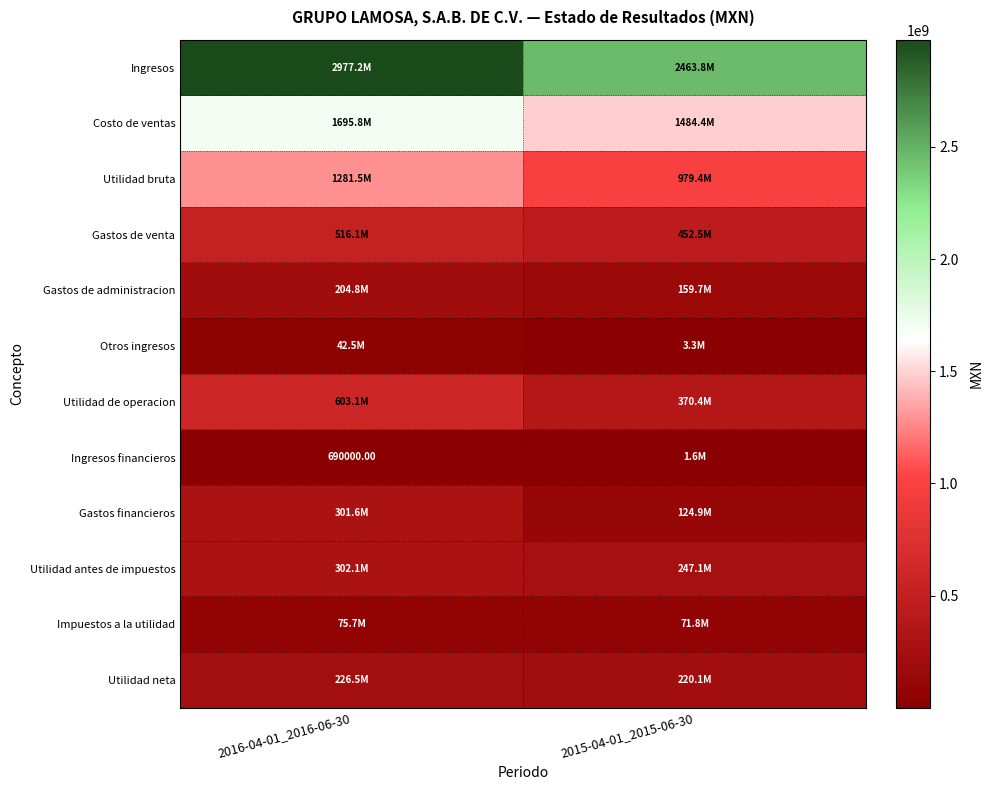

What is the maximum value for Utilidad bruta?

1281459000